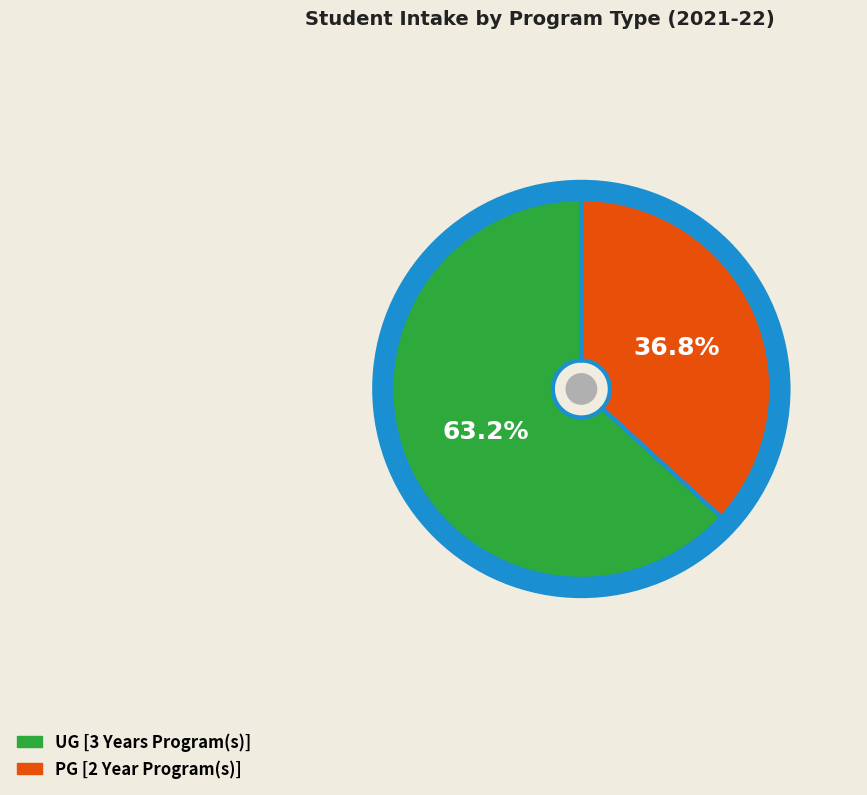

Combined, what portion of the pie is UG [3 Years Program(s)] and PG [2 Year Program(s)]?

100.0%